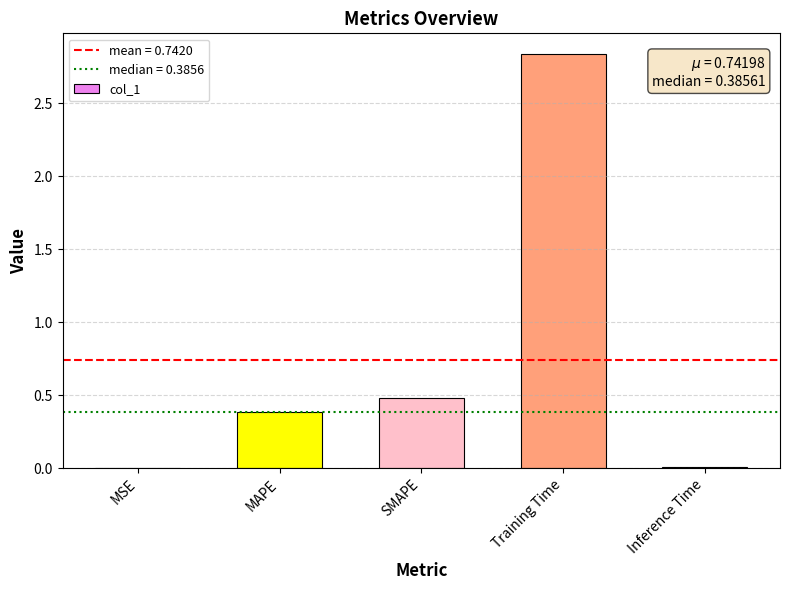

What is the approximate value at SMAPE?

0.5